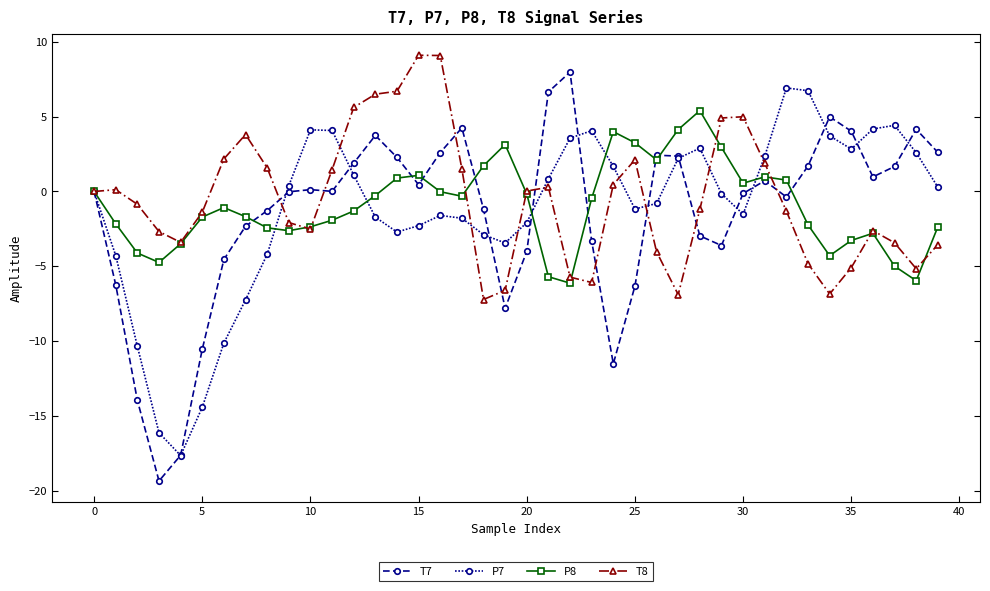

Reading left to right, list all the values displayed in this chart.

T7: 0.0	-6.2	-14.0	-19.4	-17.6	-10.5	-4.5	-2.3	-1.3	-0.0	0.1	0.0	1.9	3.8	2.3	0.5	2.6	4.3	-1.2	-7.8	-4.0	6.7	8.0	-3.3	-11.5	-6.3	2.4	2.4	-3.0	-3.6	-0.1	0.7	-0.4	1.7	5.0	4.0	1.0	1.7	4.2	2.6
P7: -0.0	-4.3	-10.4	-16.1	-17.7	-14.4	-10.1	-7.2	-4.2	0.4	4.1	4.1	1.1	-1.7	-2.7	-2.3	-1.6	-1.8	-2.9	-3.4	-2.1	0.8	3.6	4.1	1.7	-1.2	-0.8	2.2	2.9	-0.1	-1.5	2.4	6.9	6.7	3.7	2.8	4.2	4.4	2.6	0.3
P8: -0.0	-2.2	-4.1	-4.7	-3.5	-1.7	-1.1	-1.7	-2.4	-2.6	-2.4	-1.9	-1.3	-0.3	0.9	1.1	-0.0	-0.3	1.7	3.1	-0.2	-5.7	-6.1	-0.5	4.0	3.3	2.1	4.1	5.4	2.9	0.6	1.0	0.8	-2.2	-4.3	-3.3	-2.8	-5.0	-6.0	-2.4
T8: 0.0	0.1	-0.9	-2.7	-3.4	-1.4	2.2	3.8	1.6	-2.1	-2.5	1.5	5.6	6.5	6.7	9.1	9.1	1.5	-7.2	-6.6	0.0	0.3	-5.7	-6.1	0.5	2.1	-4.0	-6.9	-1.2	4.9	5.0	1.9	-1.3	-4.8	-6.9	-5.1	-2.6	-3.4	-5.2	-3.6